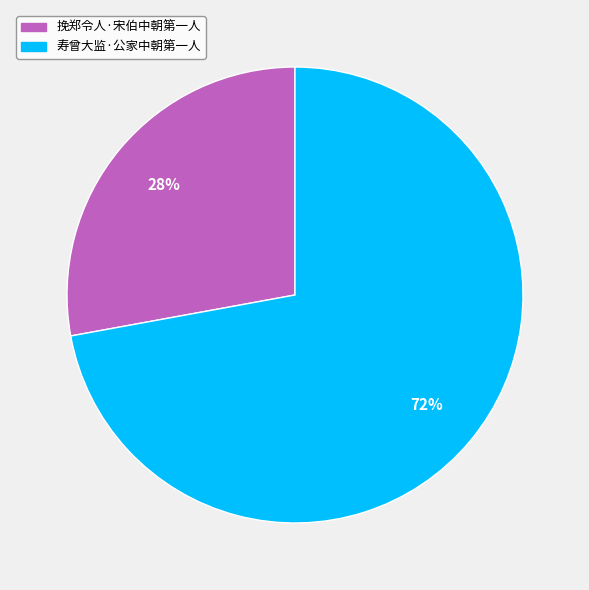

What is the smallest slice in the pie chart?

挽郑令人·宋伯中朝第一人